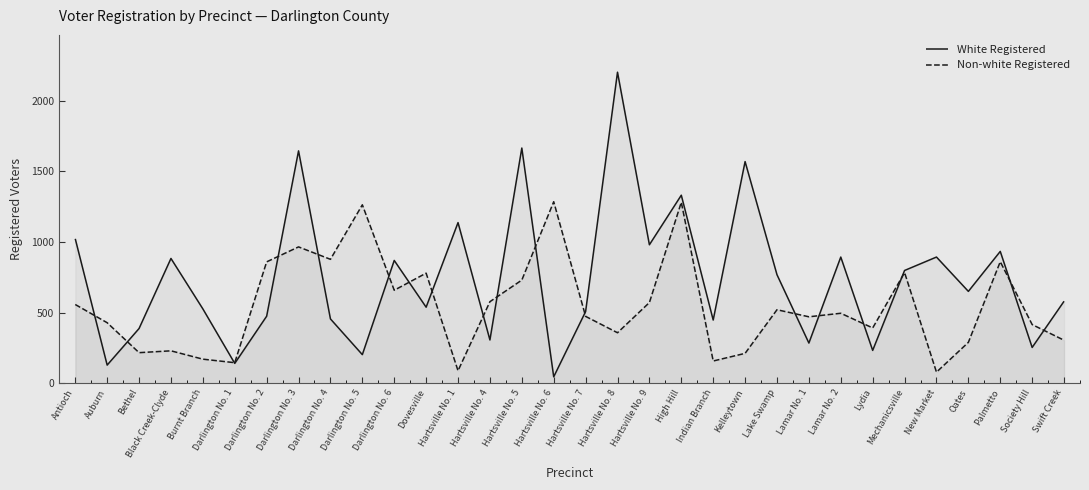

Reading left to right, list all the values displayed in this chart.

White Registered: 1022	128	387	883	526	140	474	1645	455	202	869	538	1137	306	1665	45	507	2202	980	1331	447	1569	768	284	893	232	798	893	650	933	253	580
Non-white Registered: 557	428	216	229	170	145	859	965	877	1263	658	779	88	577	730	1285	473	357	571	1281	157	211	520	470	495	391	783	78	289	860	415	304